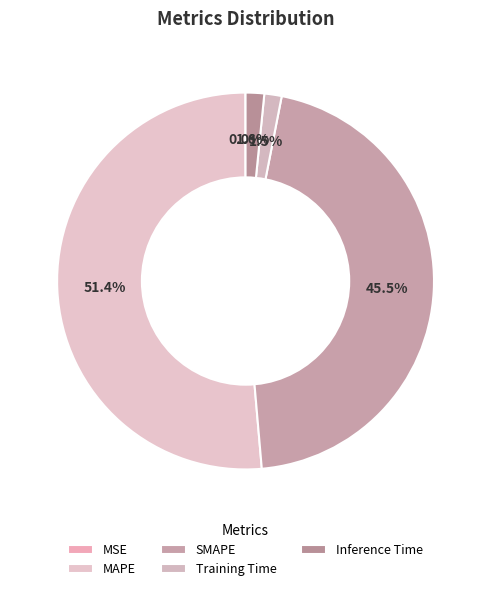

What percentage do Inference Time and MAPE together represent?

53.0%